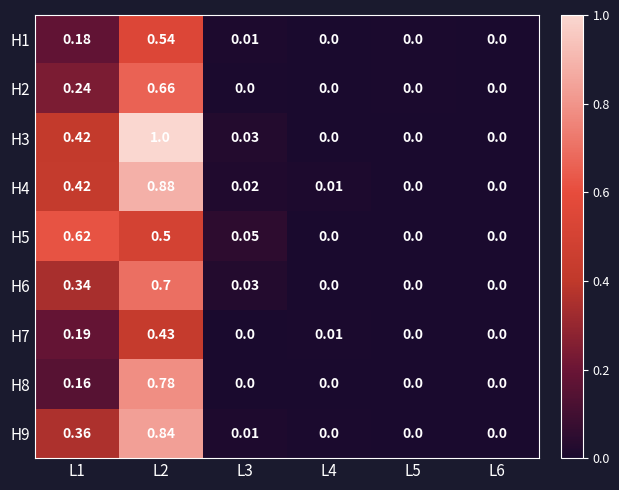

What is the greatest value displayed?

1.0